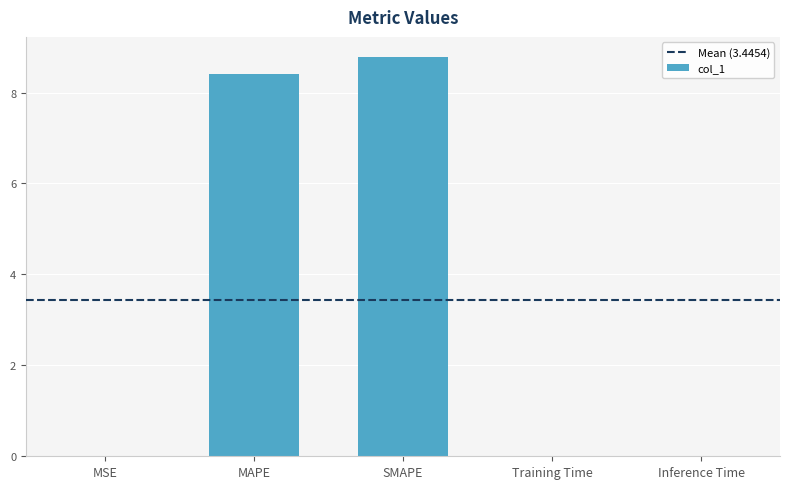

Which category has the highest value across all series?

SMAPE